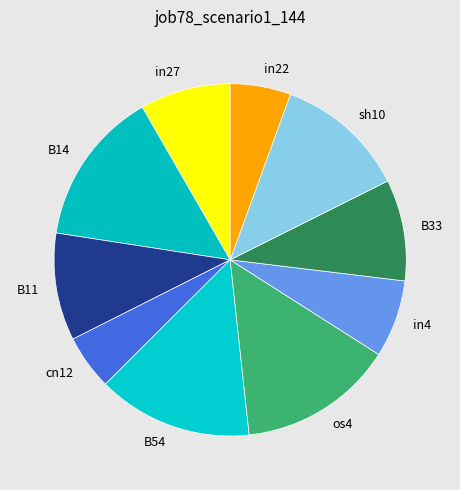

Does any single category account for the majority?

No